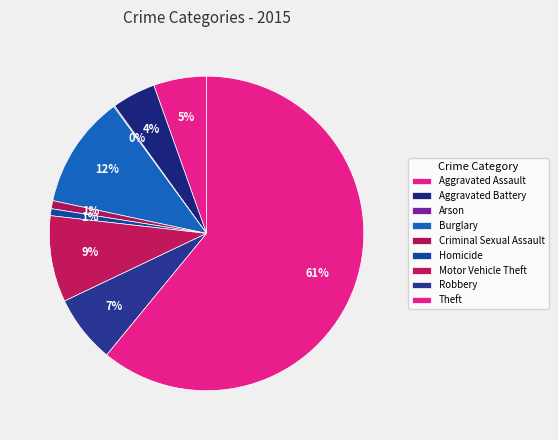

How many segments does this pie chart have?

9